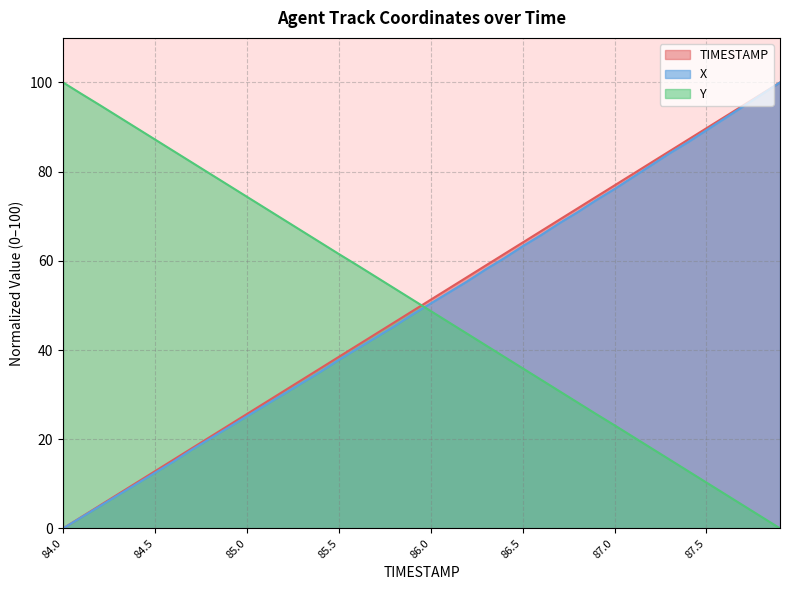

The value of TIMESTAMP at 86.3 is 88.2. True or false?

False